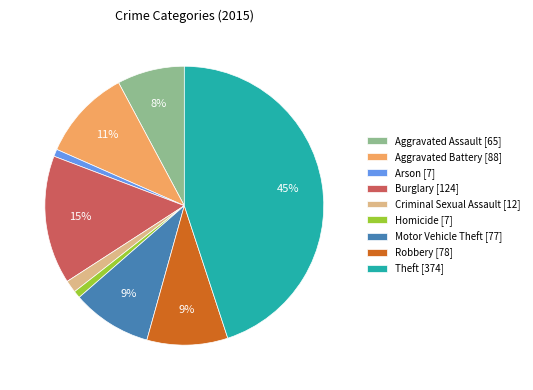

How many slices are in this pie chart?

9